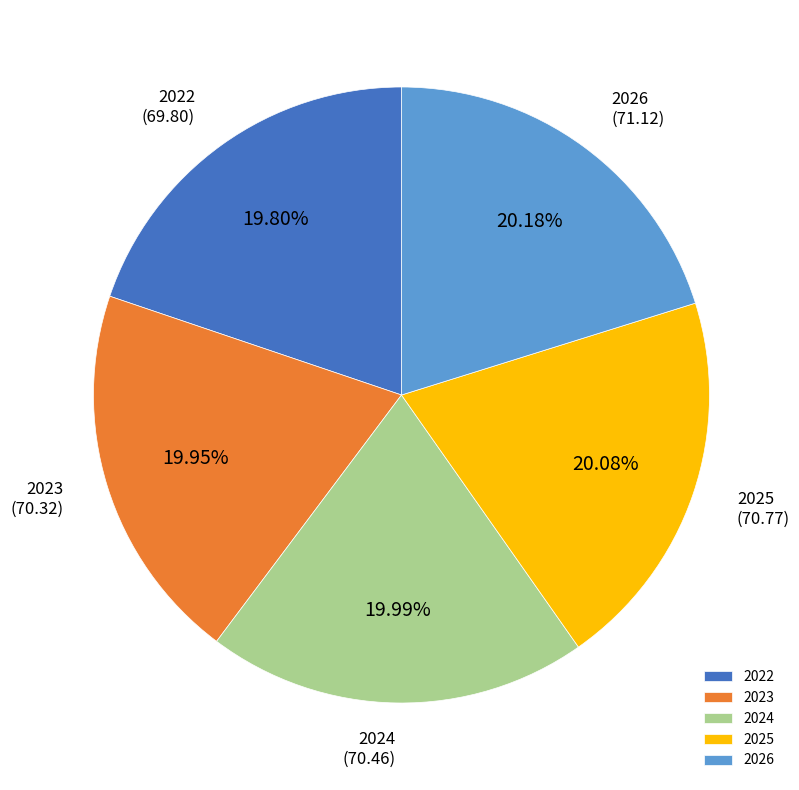

Is it true that 2023 is 28% of the pie?

False